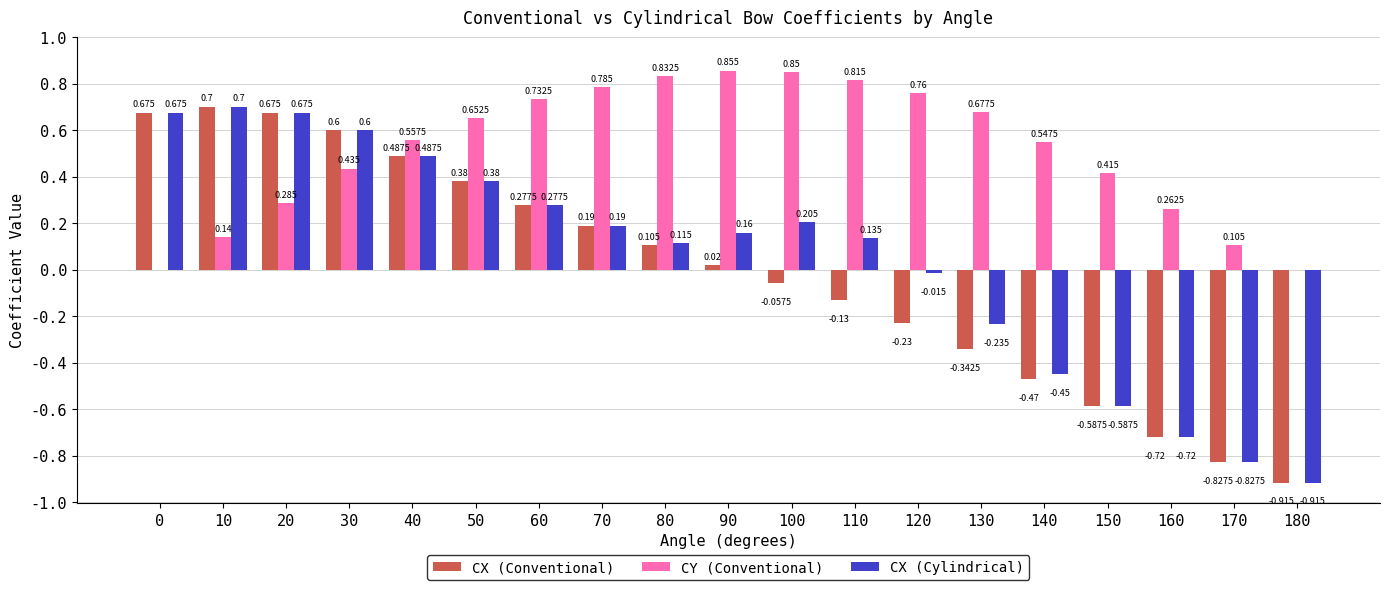

What are all the series names shown in the legend?

CX (Conventional), CY (Conventional), CX (Cylindrical)